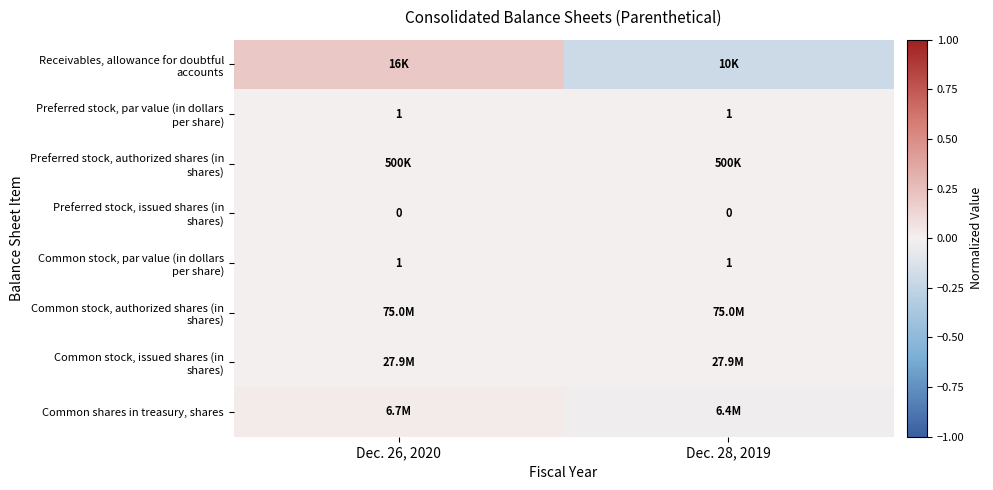

What value does the row_0 series have at Dec. 28, 2019?

-0.2